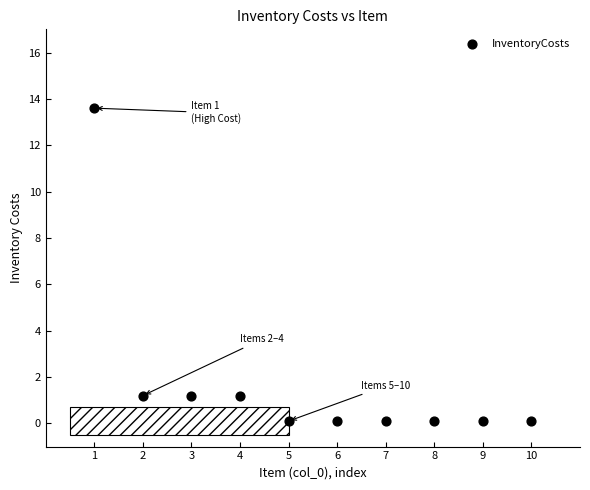

What is the average Y value?

1.8